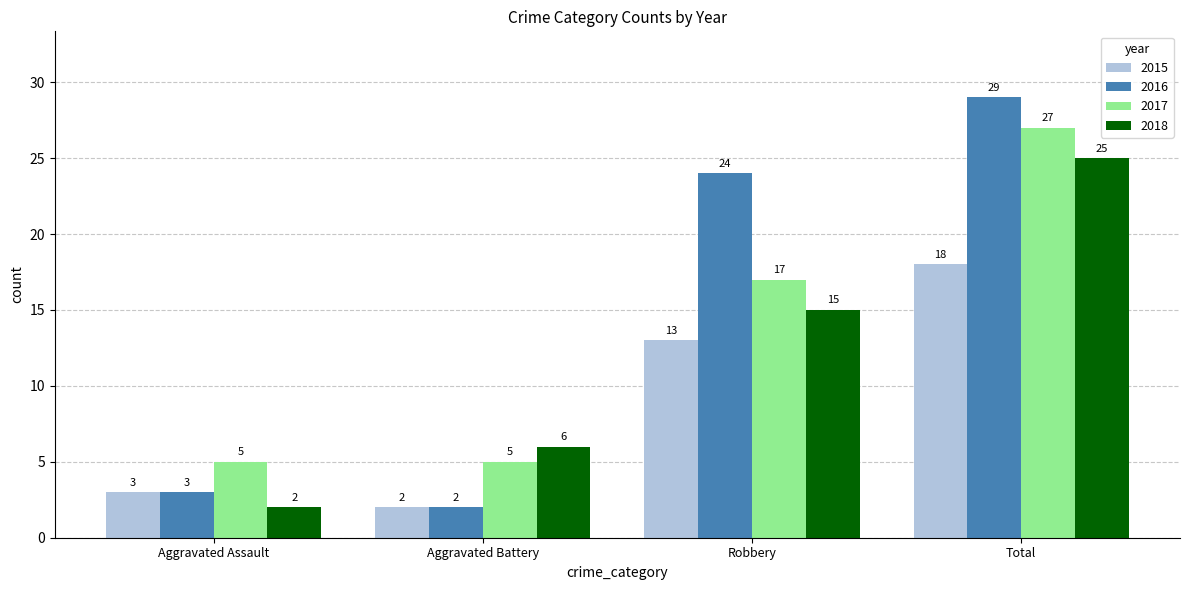

Reading left to right, what are all the values shown in this chart?

2015: 3	2	13	18
2016: 3	2	24	29
2017: 5	5	17	27
2018: 2	6	15	25